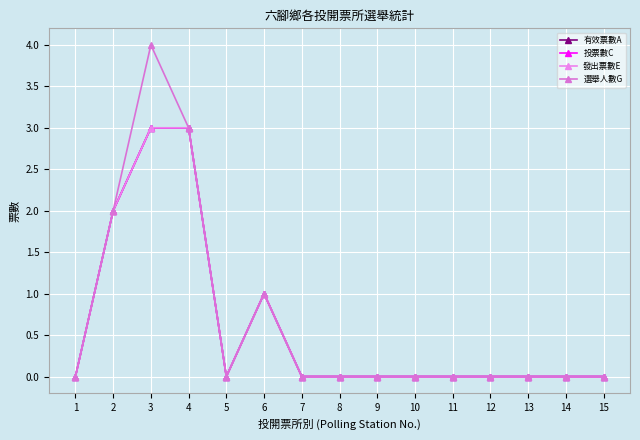

Is it true that 投票數C equals 3 at 3?

True